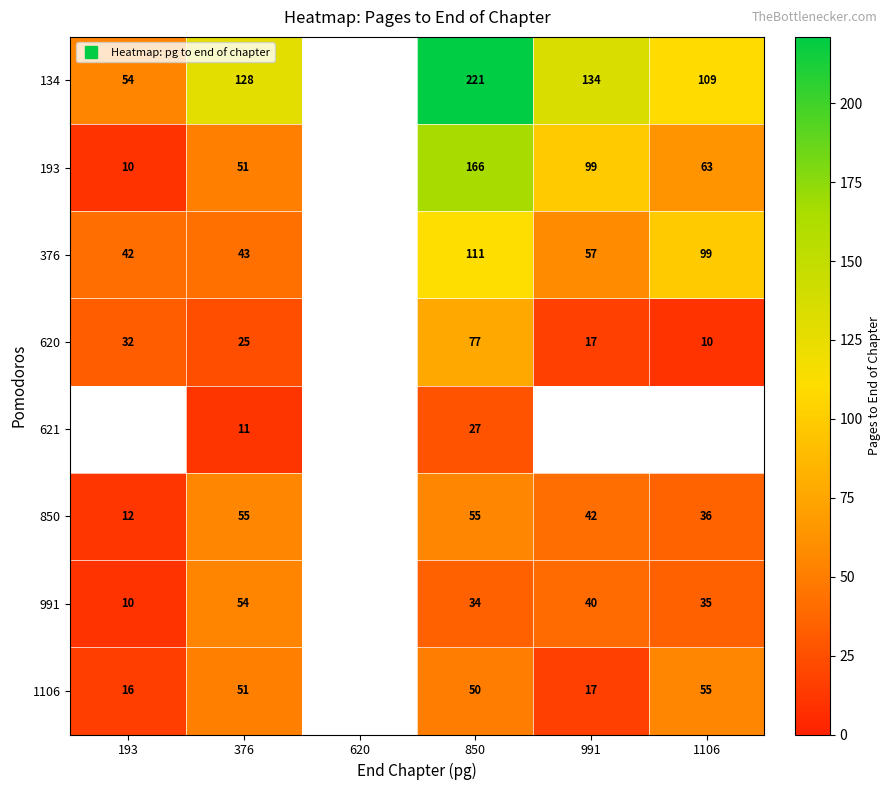

What is the greatest value displayed?

221.0